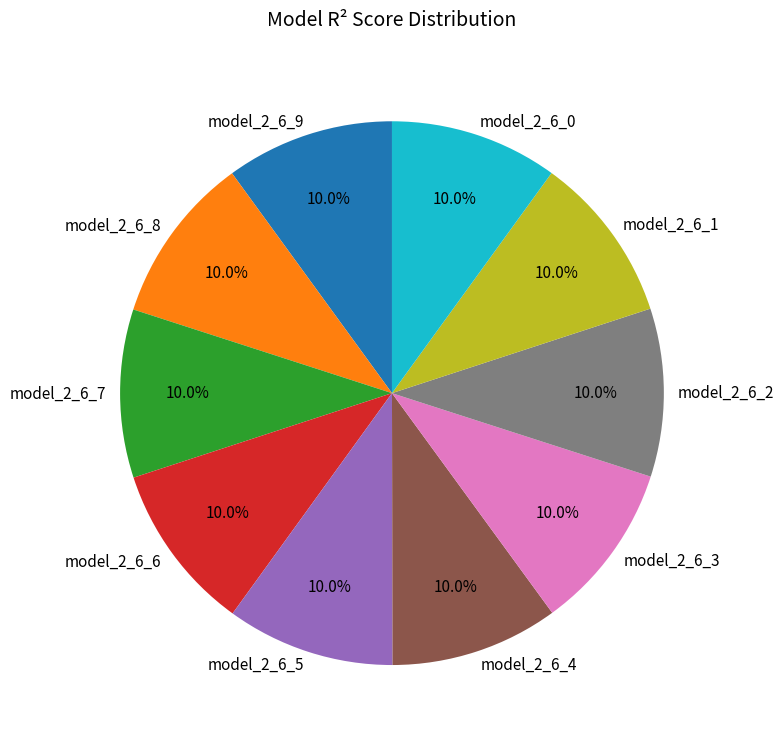

Is it true that model_2_6_2 is 10% of the pie?

True